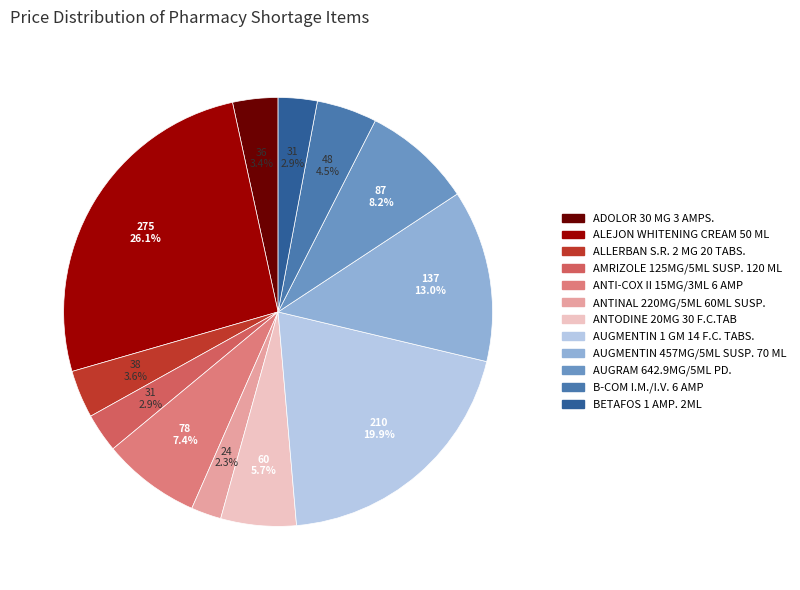

What percentage is NOT represented by ANTODINE 20MG 30 F.C.TAB?

94.3%